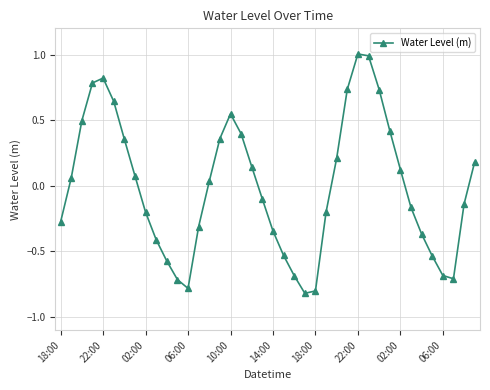

What is the difference between the maximum and minimum values?

1.8